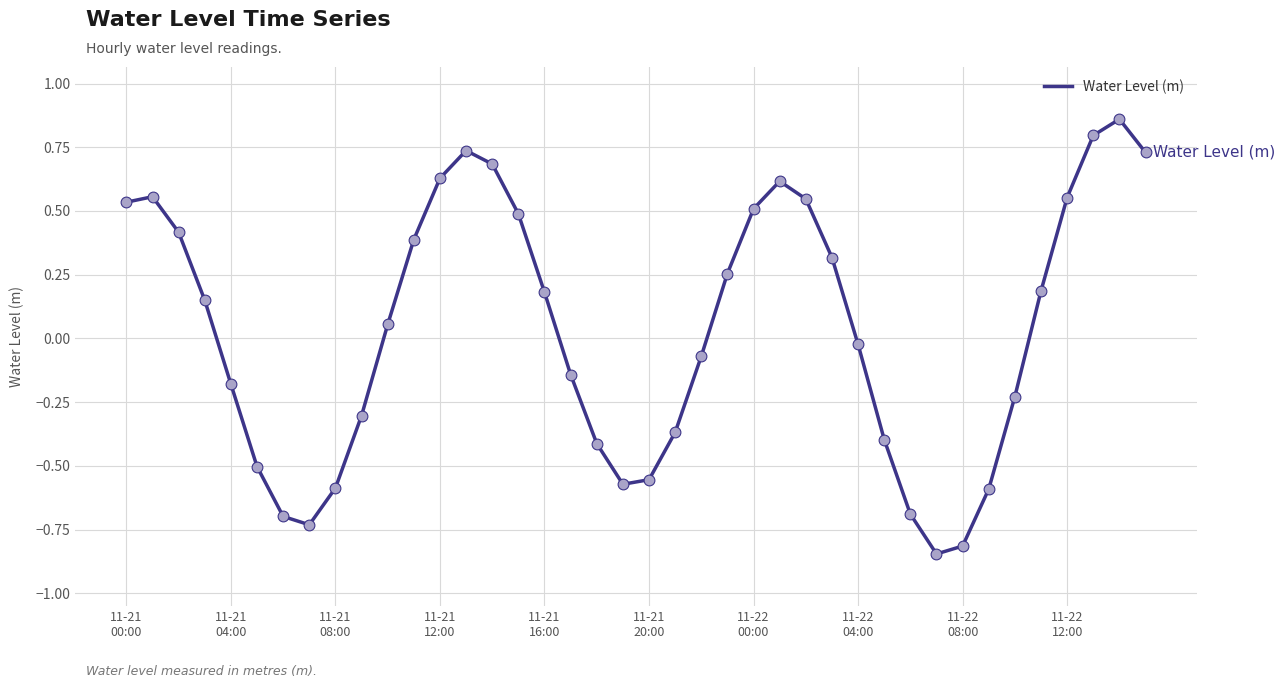

What is the difference between the maximum and minimum values?

1.7